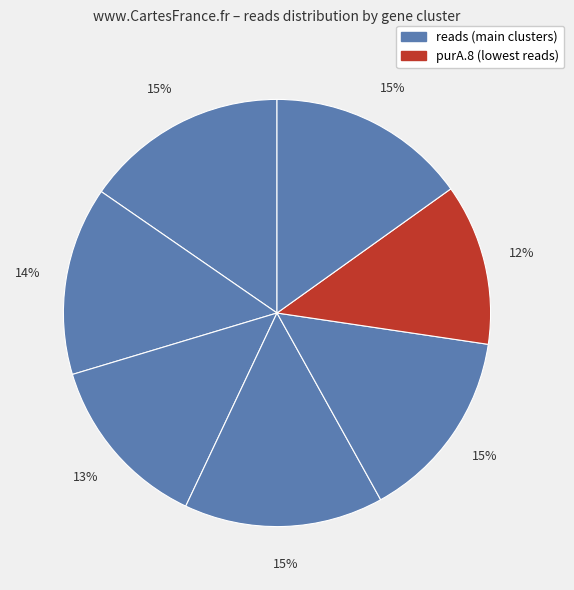

What is the smallest slice in the pie chart?

purA.8